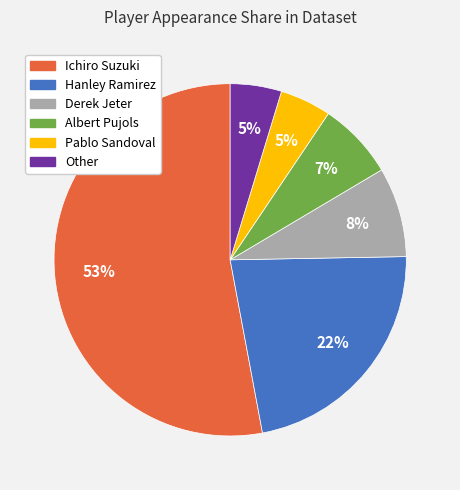

How many slices are in this pie chart?

6